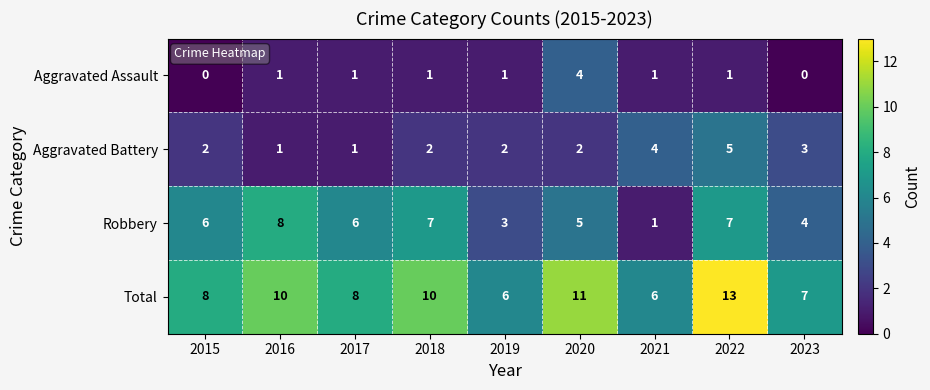

Count the Aggravated Assault values in the range 1 to 2.

6